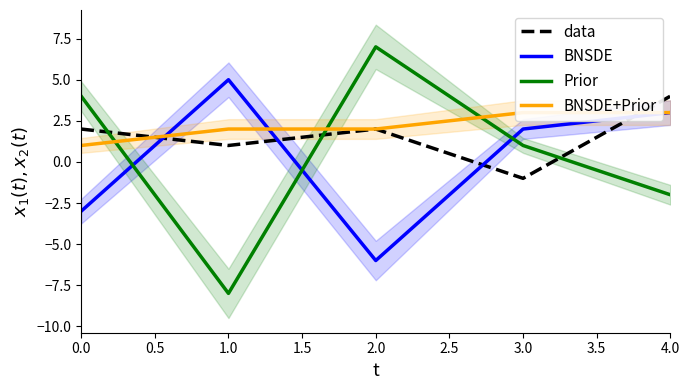

True or false: BNSDE+Prior and BNSDE cross at least once.

True